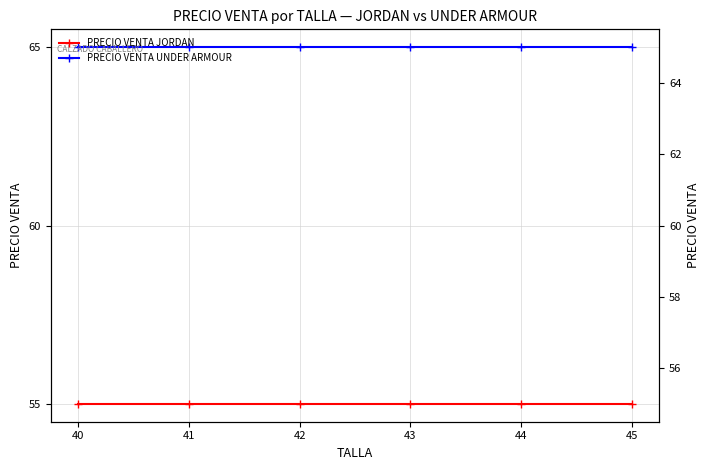

What are all the series names shown in the legend?

PRECIO VENTA JORDAN, PRECIO VENTA UNDER ARMOUR